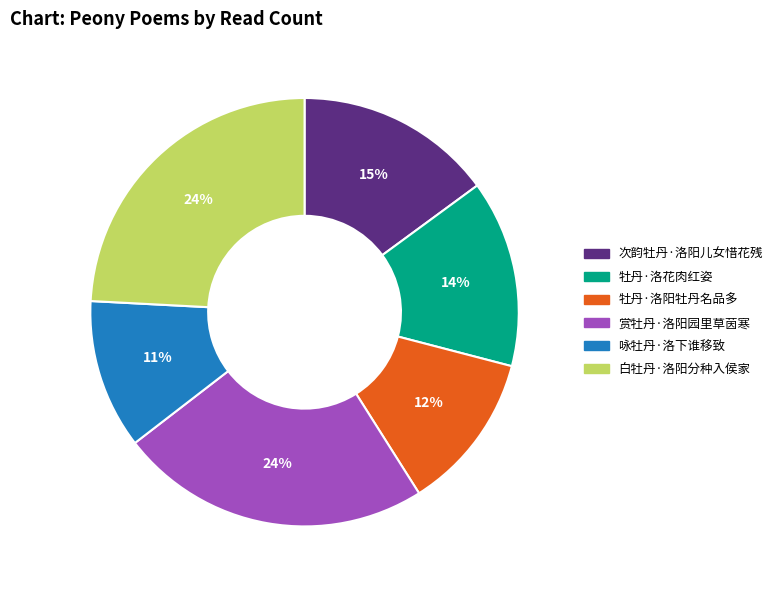

What percentage is the 赏牡丹·洛阳园里草茵寒 slice, to the nearest percent?

24%